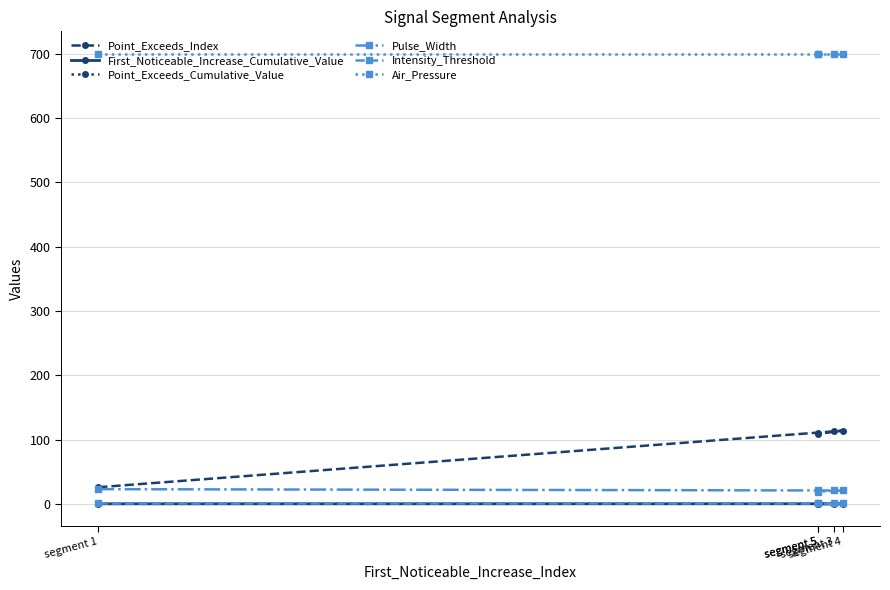

What is the total value across all series at segment 3?

835.8